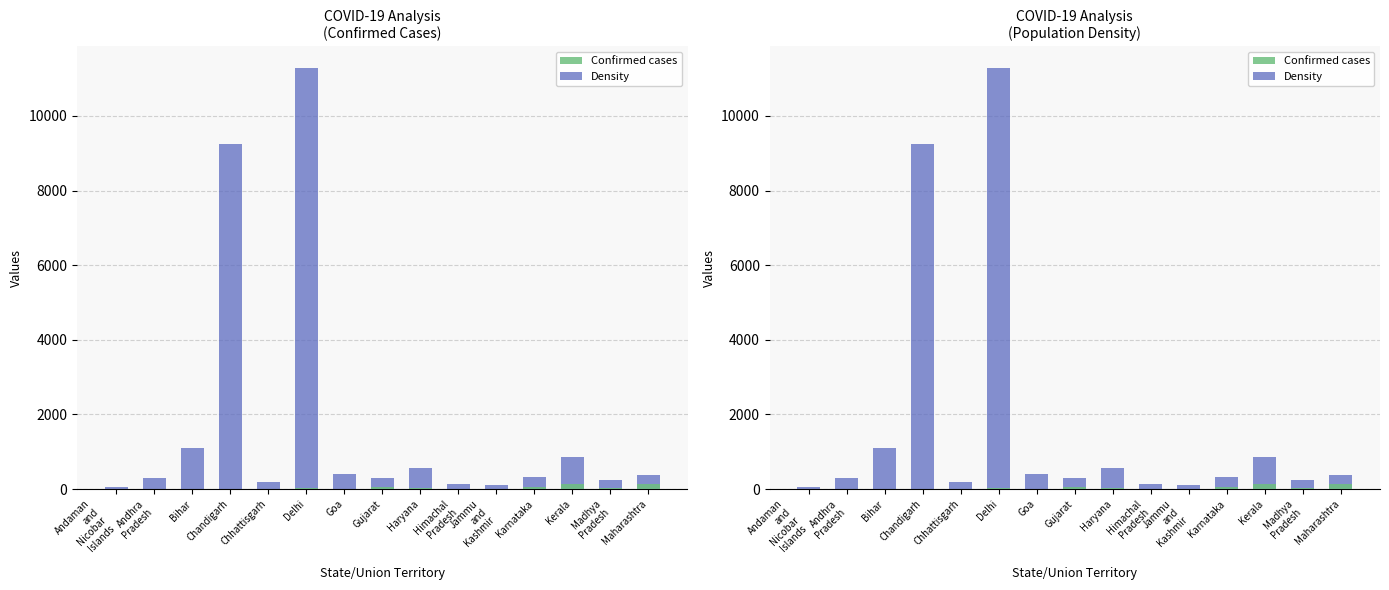

Which series has the largest total across all categories?

Density